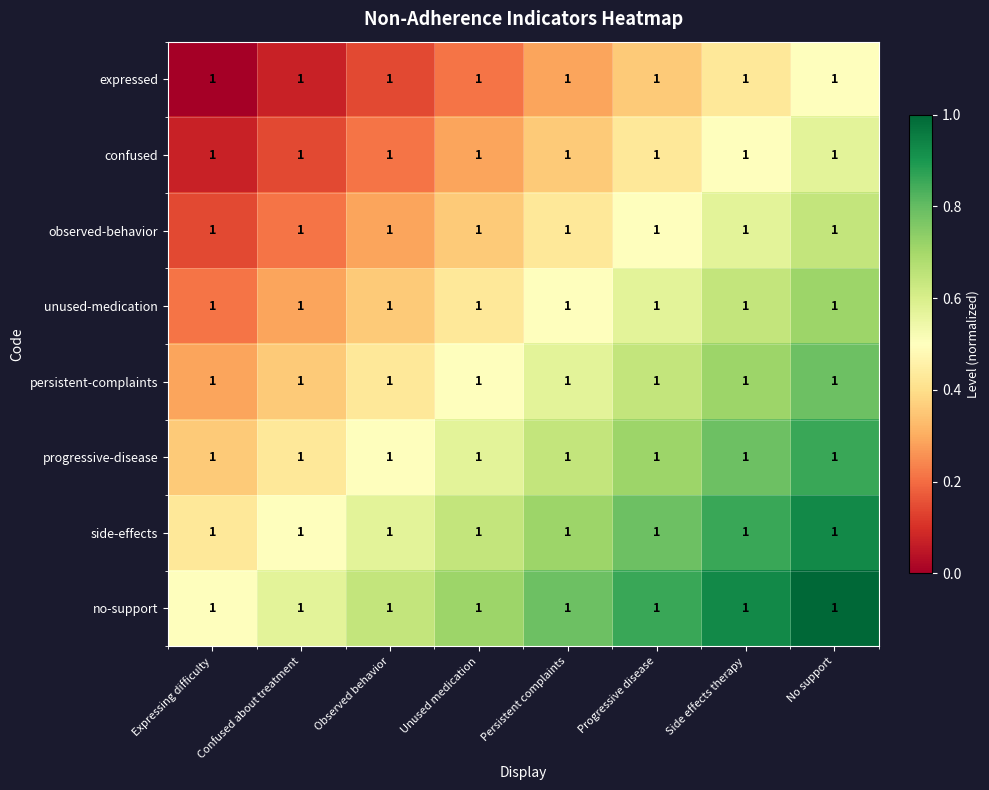

Reading left to right, transcribe all the data shown in this chart.

expressed: Expressing difficulty=1.0	Confused about treatment=1.0	Observed behavior=1.0	Unused medication=1.0	Persistent complaints=1.0	Progressive disease=1.0	Side effects therapy=1.0	No support=1.0
confused: Expressing difficulty=1.0	Confused about treatment=1.0	Observed behavior=1.0	Unused medication=1.0	Persistent complaints=1.0	Progressive disease=1.0	Side effects therapy=1.0	No support=1.0
observed-behavior: Expressing difficulty=1.0	Confused about treatment=1.0	Observed behavior=1.0	Unused medication=1.0	Persistent complaints=1.0	Progressive disease=1.0	Side effects therapy=1.0	No support=1.0
unused-medication: Expressing difficulty=1.0	Confused about treatment=1.0	Observed behavior=1.0	Unused medication=1.0	Persistent complaints=1.0	Progressive disease=1.0	Side effects therapy=1.0	No support=1.0
persistent-complaints: Expressing difficulty=1.0	Confused about treatment=1.0	Observed behavior=1.0	Unused medication=1.0	Persistent complaints=1.0	Progressive disease=1.0	Side effects therapy=1.0	No support=1.0
progressive-disease: Expressing difficulty=1.0	Confused about treatment=1.0	Observed behavior=1.0	Unused medication=1.0	Persistent complaints=1.0	Progressive disease=1.0	Side effects therapy=1.0	No support=1.0
side-effects: Expressing difficulty=1.0	Confused about treatment=1.0	Observed behavior=1.0	Unused medication=1.0	Persistent complaints=1.0	Progressive disease=1.0	Side effects therapy=1.0	No support=1.0
no-support: Expressing difficulty=1.0	Confused about treatment=1.0	Observed behavior=1.0	Unused medication=1.0	Persistent complaints=1.0	Progressive disease=1.0	Side effects therapy=1.0	No support=1.0